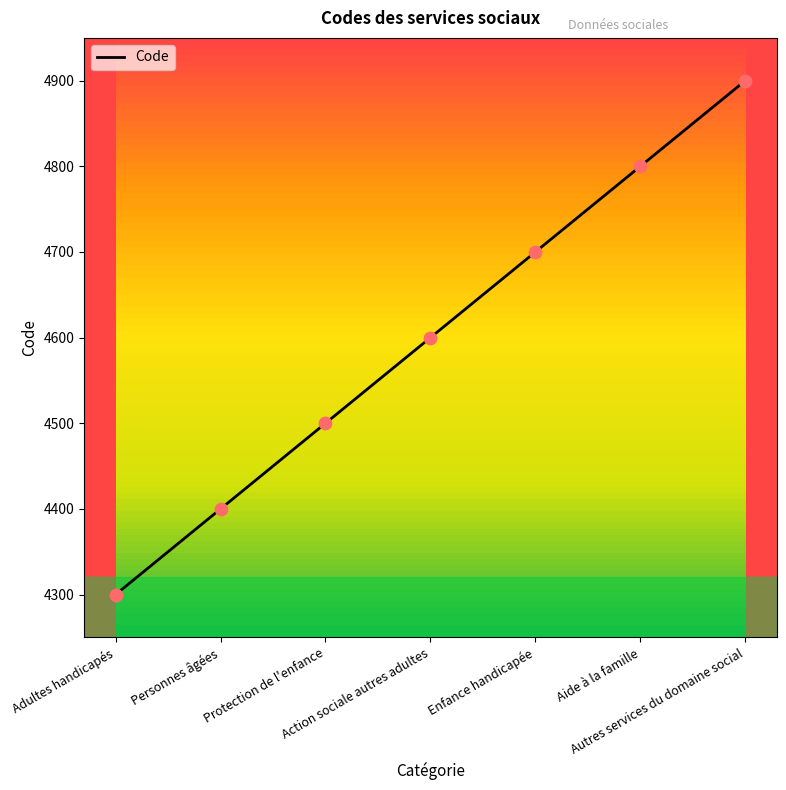

What is the ratio of the value at Enfance handicapée to the value at Action sociale autres adultes?

1.0